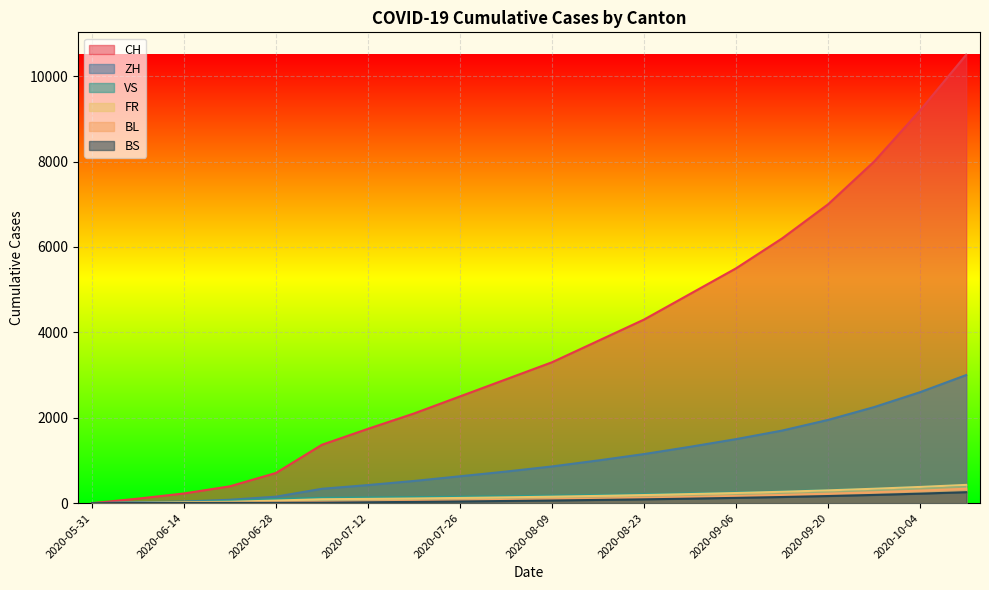

What position from the left is 2020-05-31?

1